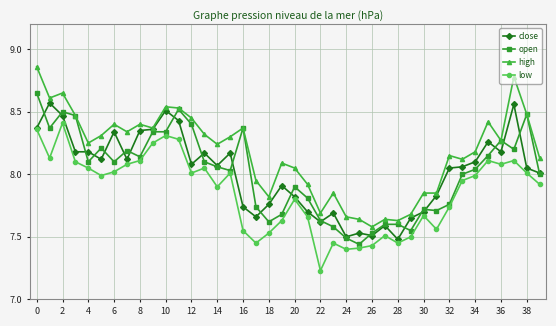

Which series has the largest total across all categories?

high